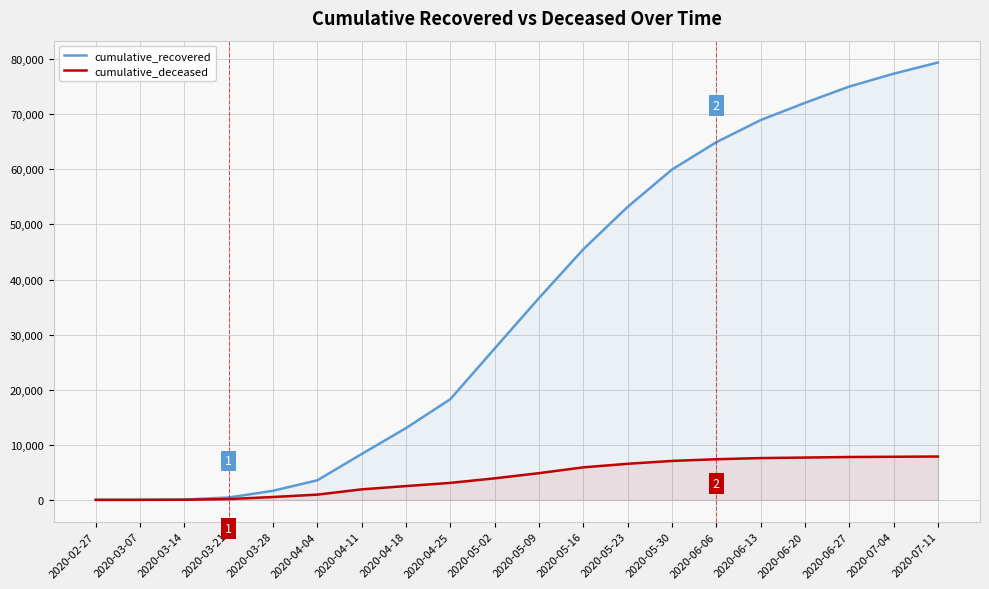

What is the value of the cumulative_recovered point at the 16th from the left?

68941